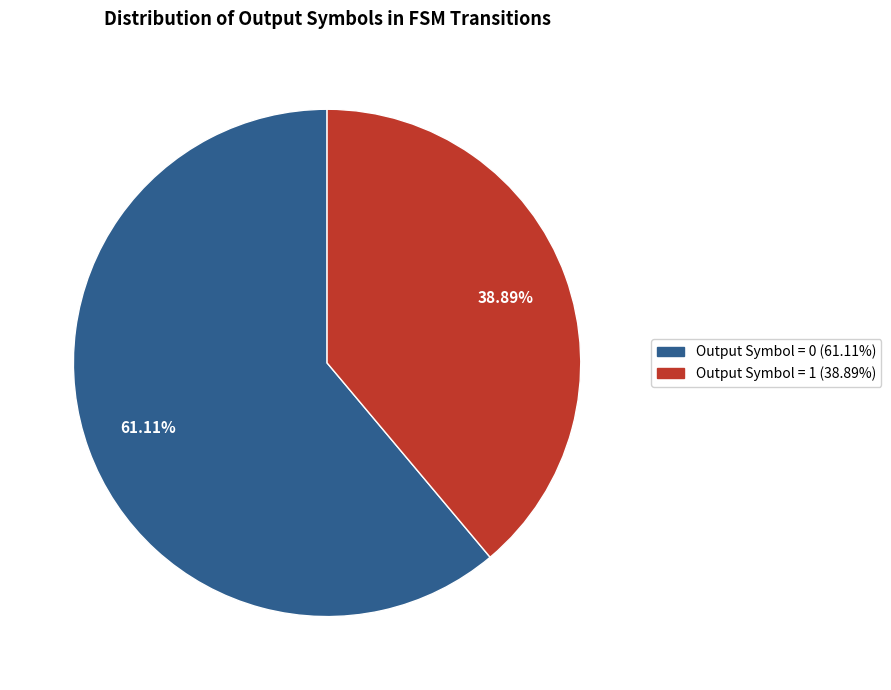

Is there any slice that represents more than half of the pie?

Yes